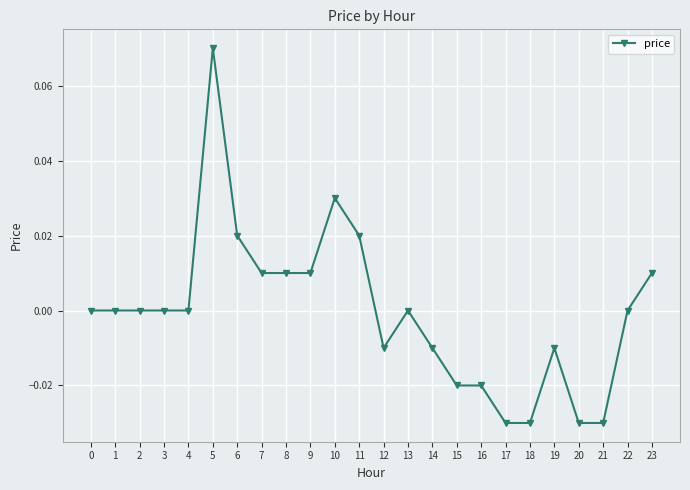

Count the number of data series in this chart.

1